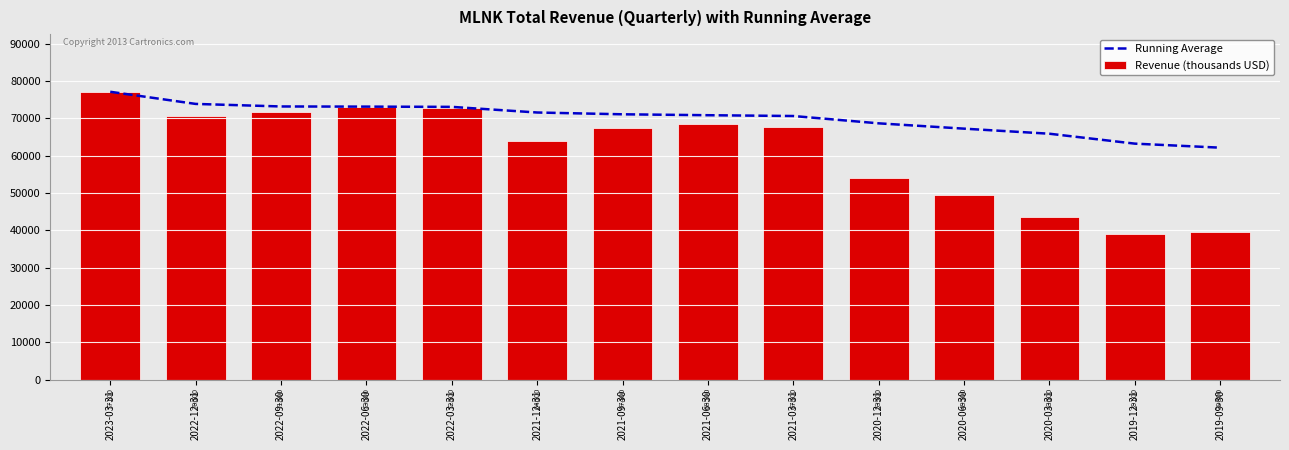

What value does the Running Average series have at 2019-12-31?

63215